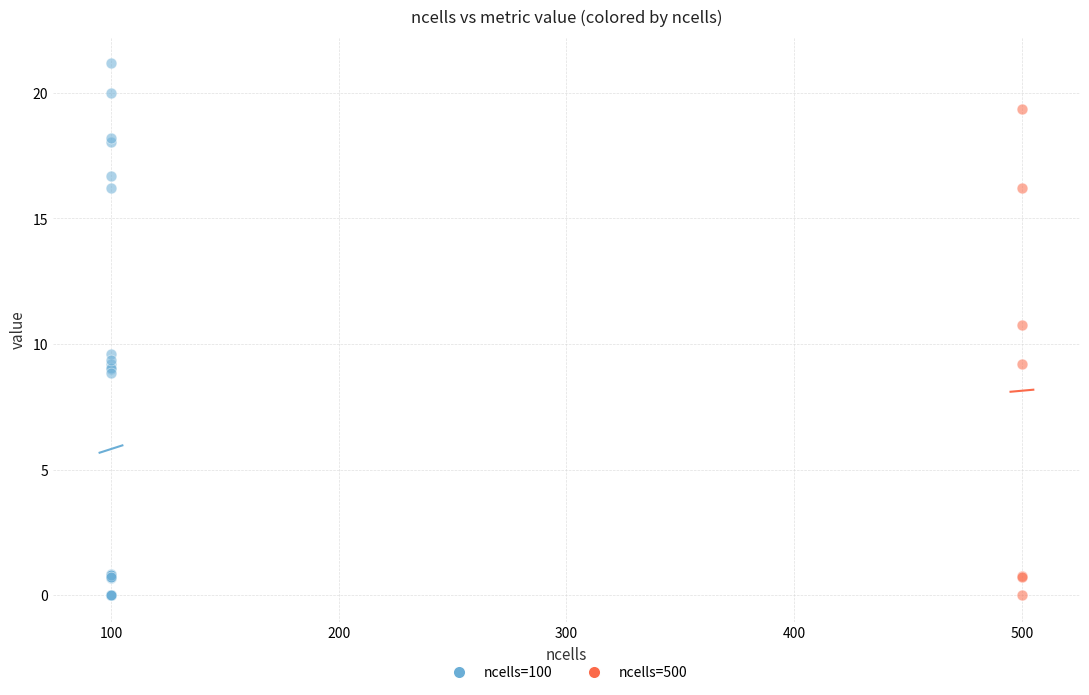

Which series has the widest spread of Y values?

ncells=100